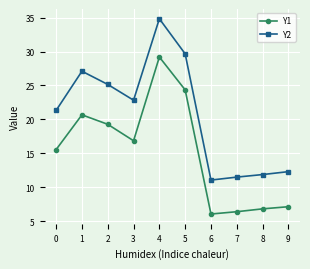

What is the sum of the Y2 values at 8 and 9?

24.2